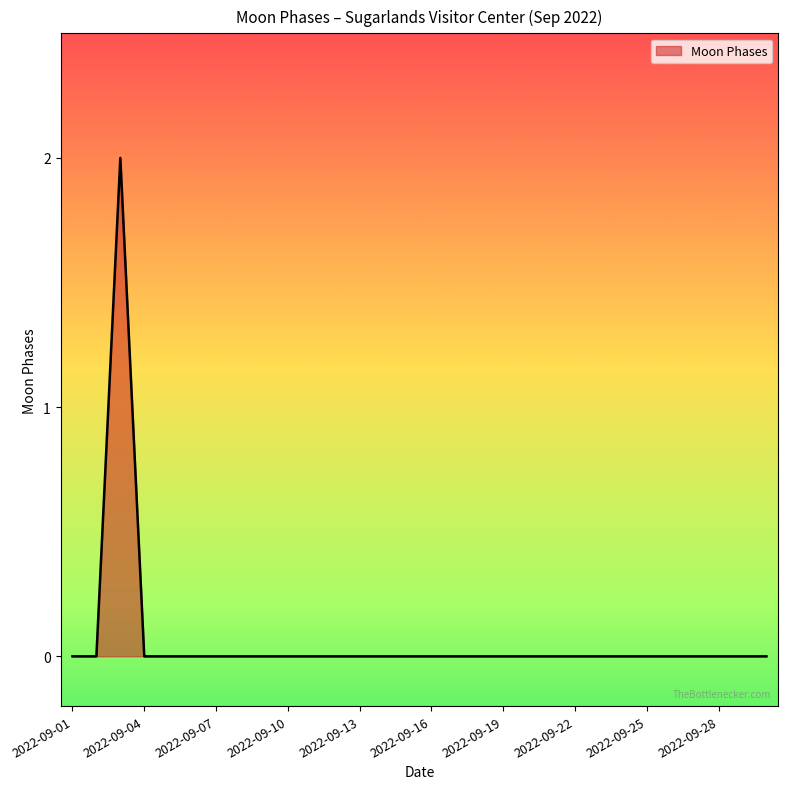

Reading right to left, list all the values displayed in this chart.

0	0	0	0	0	0	0	0	0	0	0	0	0	0	0	0	0	0	0	0	0	0	0	0	0	0	0	2	0	0